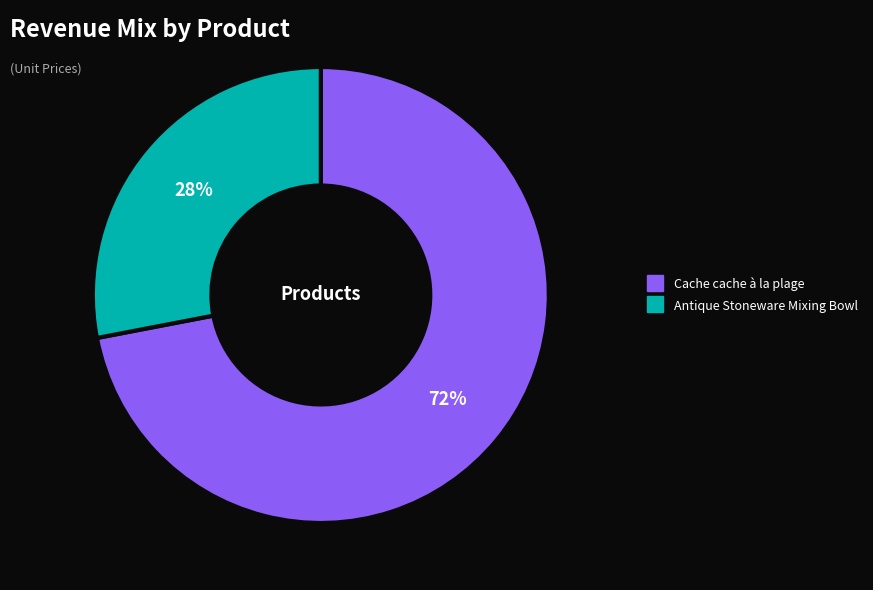

To the nearest percent, what is the difference between the largest and smallest slice percentages?

44%